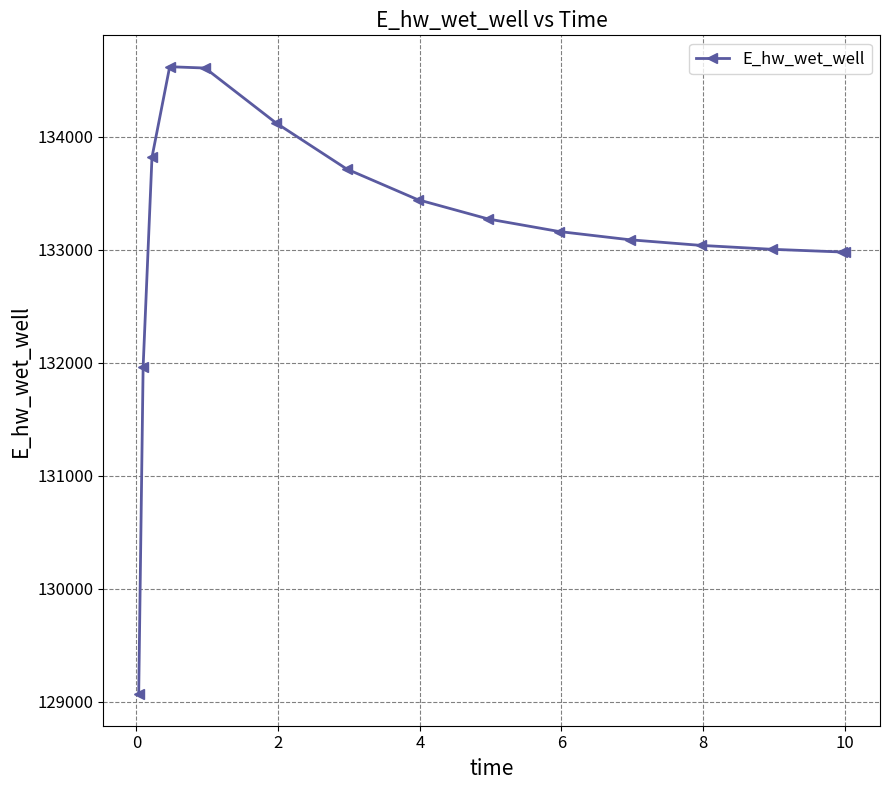

How many data points does each series have?

15